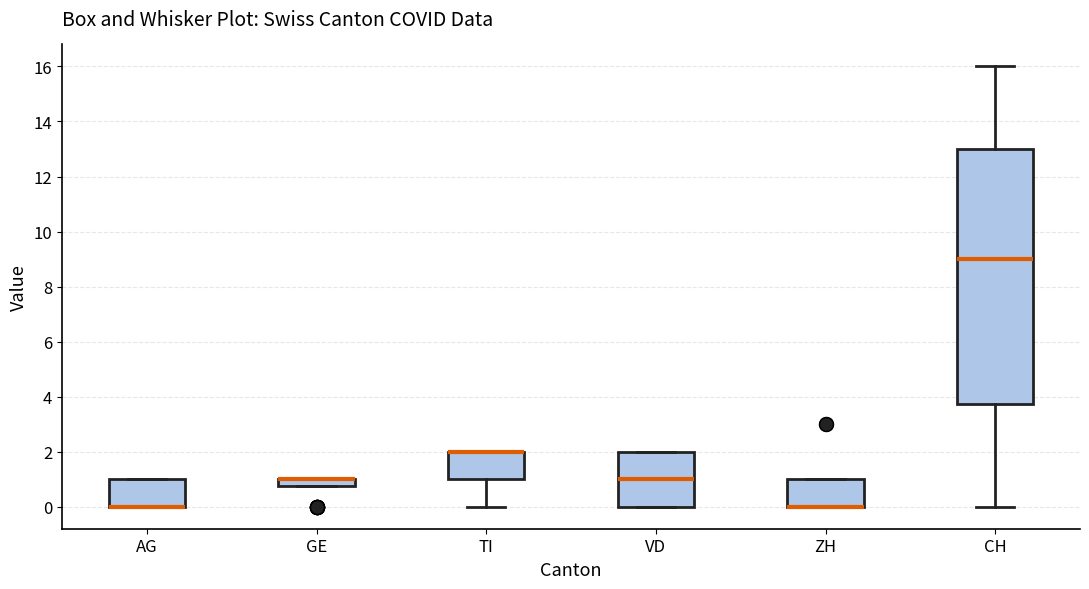

Which box is the tallest, from its lower edge to its upper edge?

CH